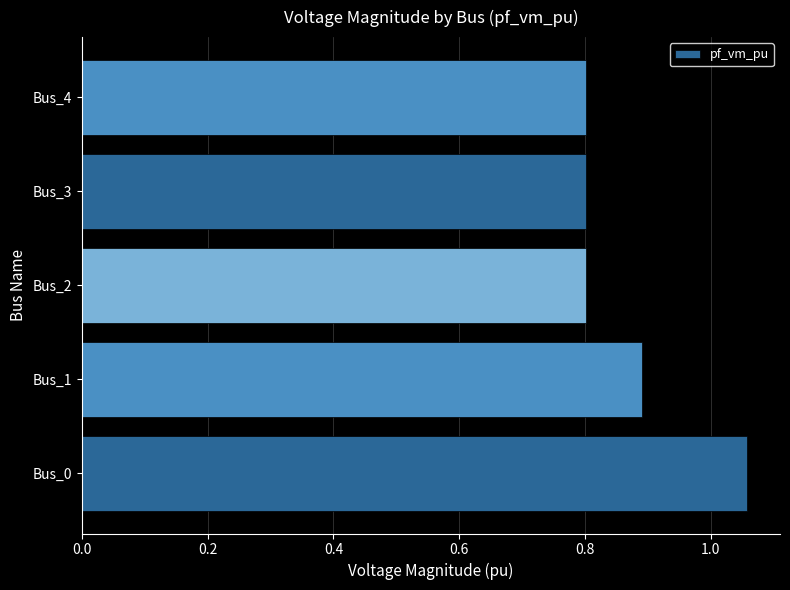

What is the minimum value shown in the chart?

0.8